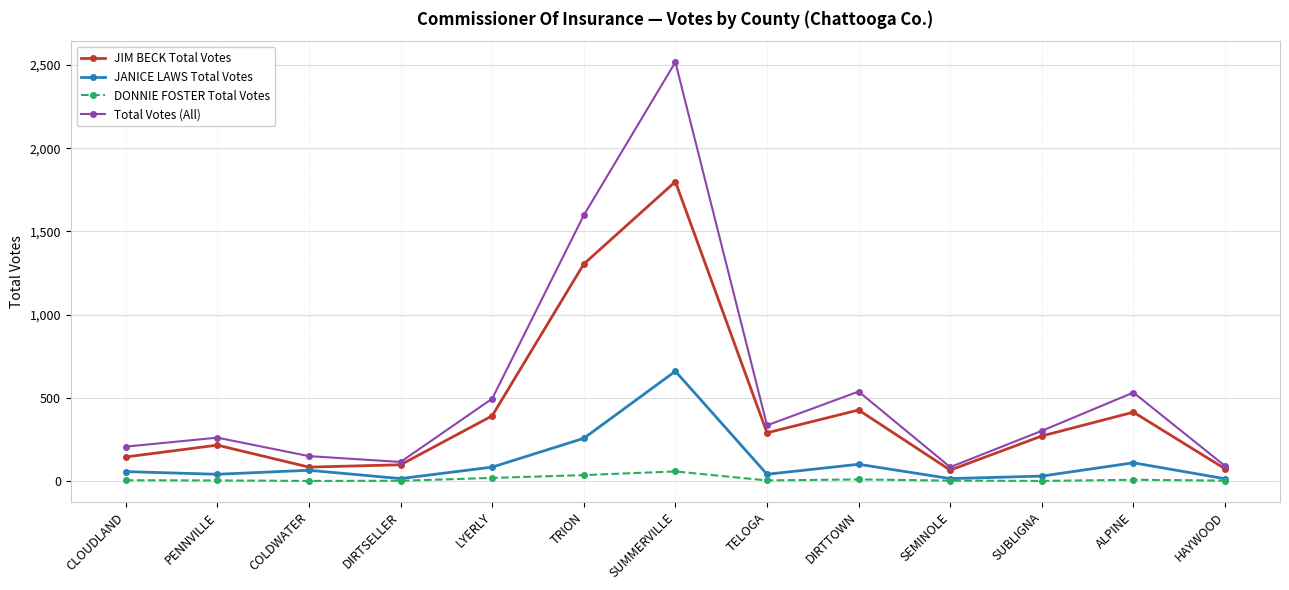

Rank the series at CLOUDLAND from highest to lowest value.

Total Votes (All), JIM BECK Total Votes, JANICE LAWS Total Votes, DONNIE FOSTER Total Votes